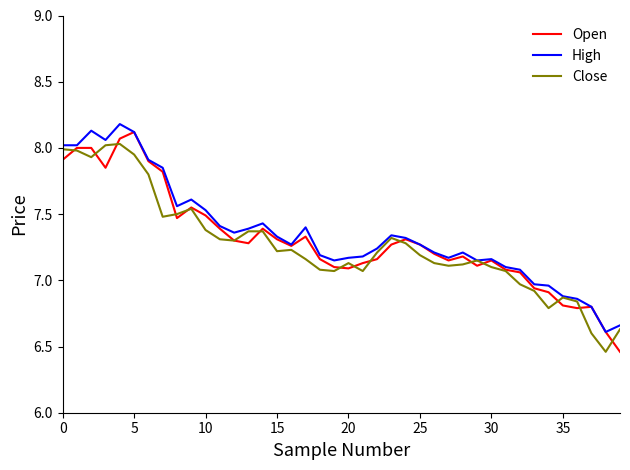

What is the maximum value shown in the chart?

8.2